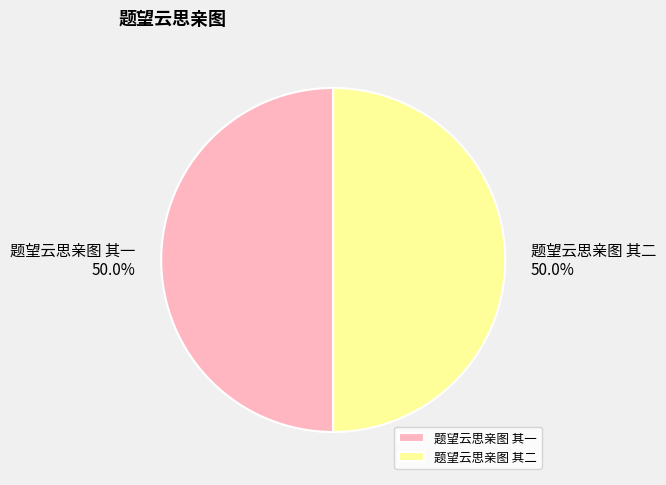

What percentage is the 题望云思亲图 其一 slice, to the nearest percent?

50%